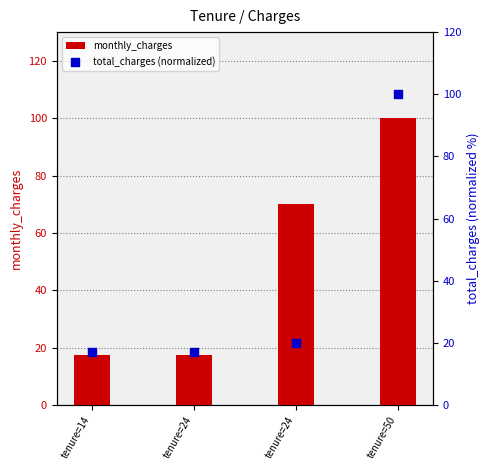

Which series has the largest total across all categories?

monthly_charges